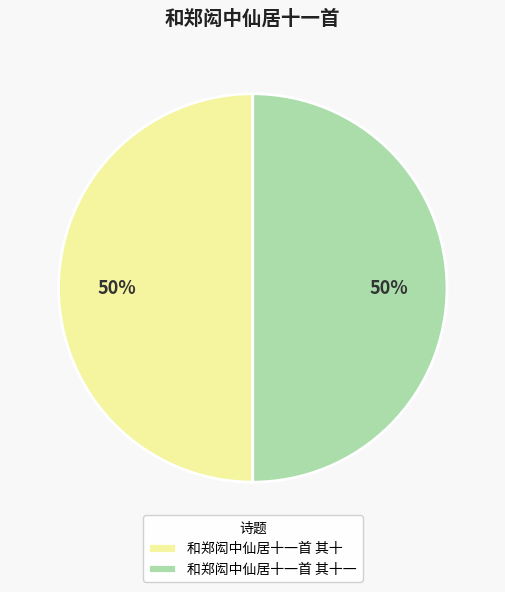

Do 和郑闳中仙居十一首 其十一 and 和郑闳中仙居十一首 其十 together represent more than half of the pie?

Yes